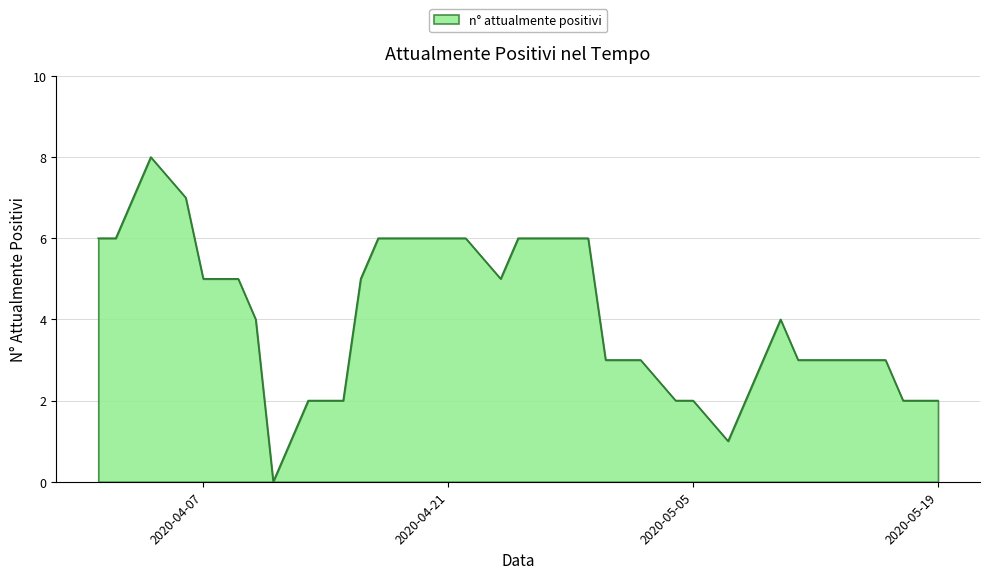

What is the greatest value displayed?

8